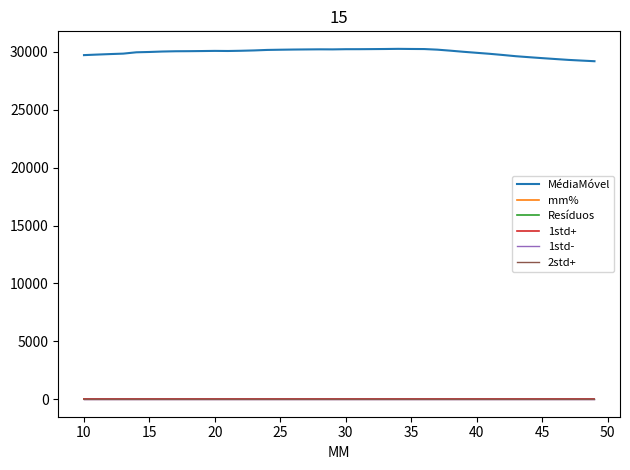

Which series has the largest total across all categories?

MédiaMóvel